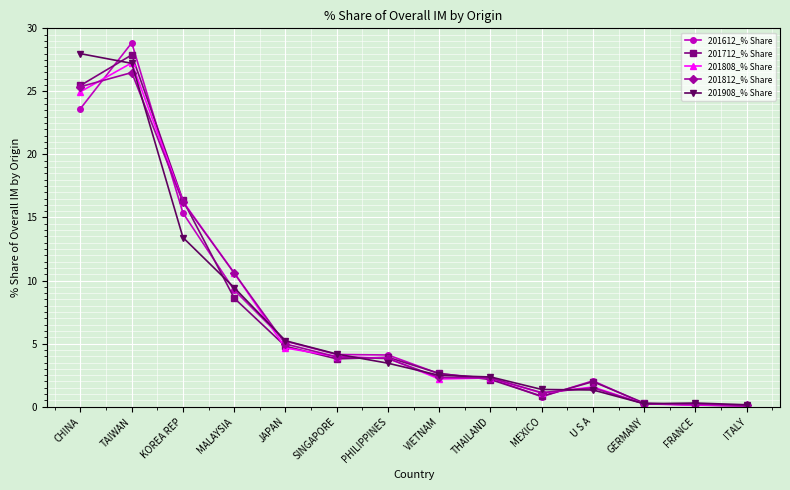

Which series changed the most between TAIWAN and MEXICO?

201612_% Share